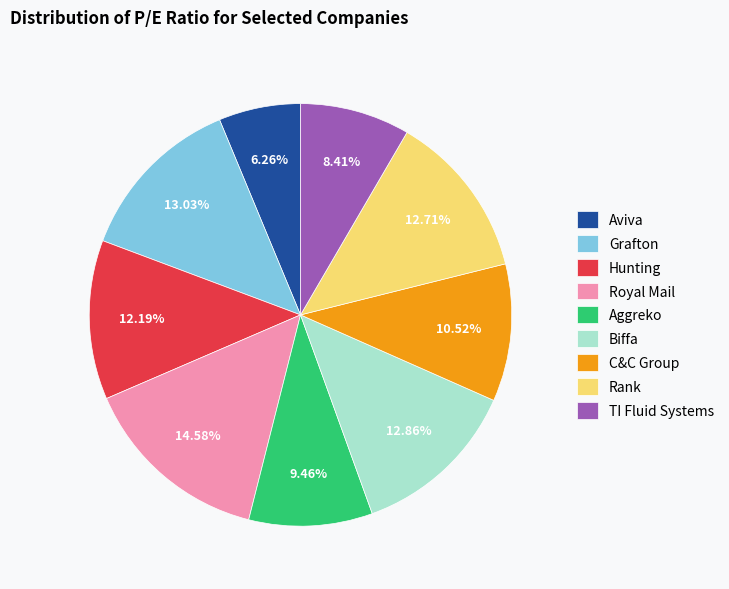

What percentage is NOT represented by TI Fluid Systems?

91.6%